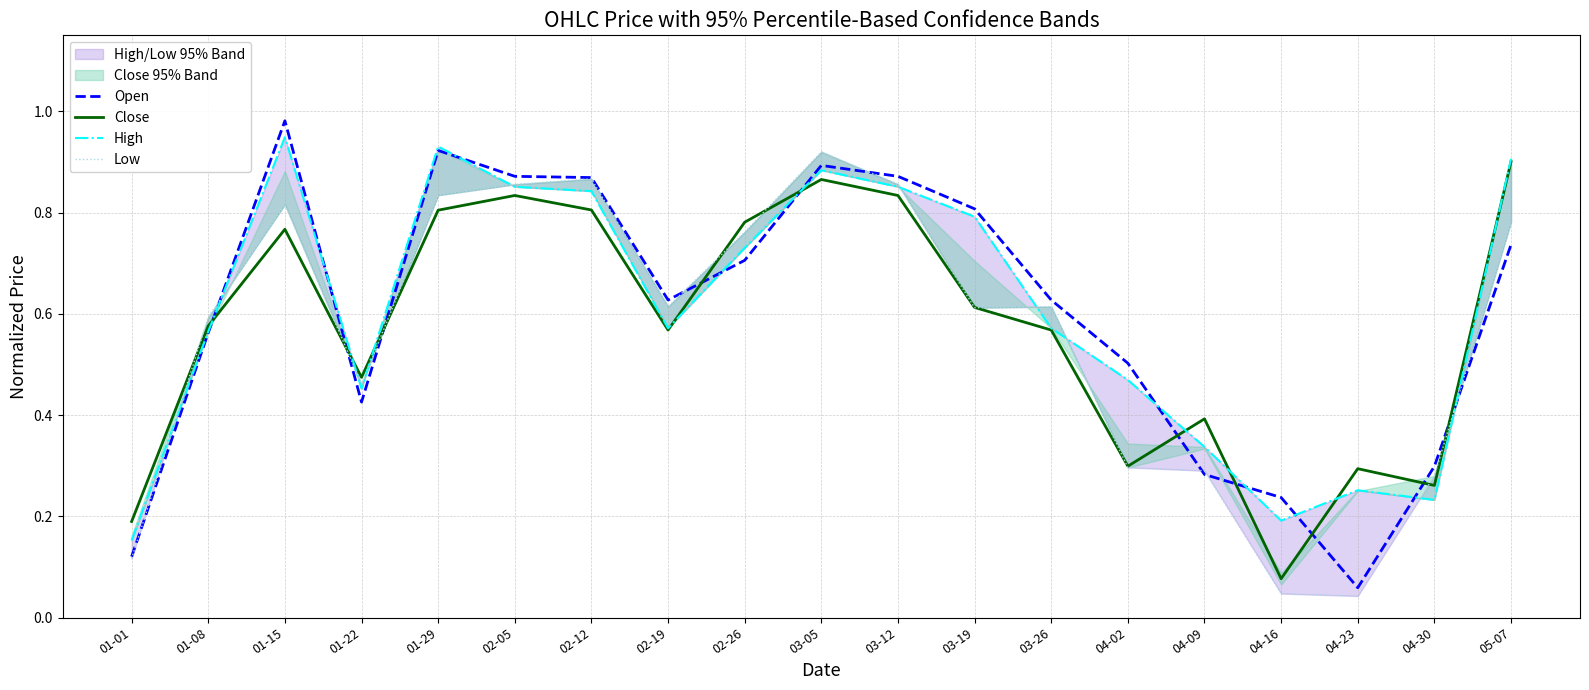

Which series has the largest total across all categories?

High